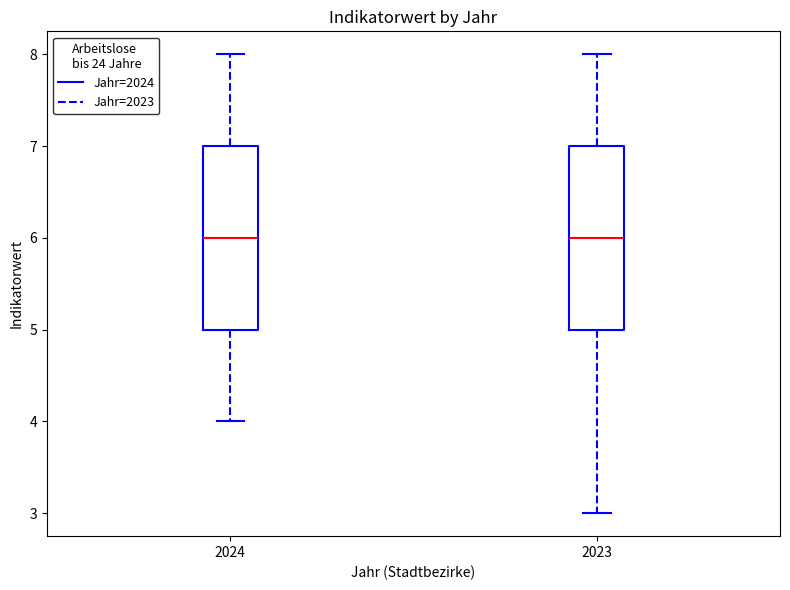

Where is the lower edge of the box at x = 2024 on the y-axis? The values are not printed on the chart, so give them approximately, as read against the axis.

5